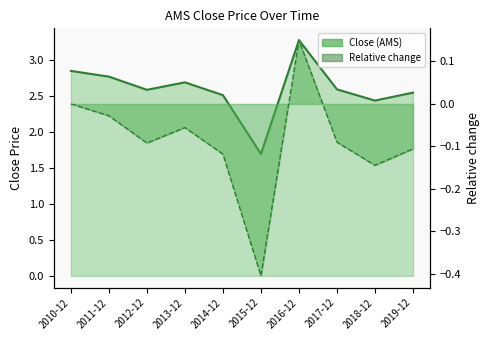

Rank the categories by value from lowest to highest.

2015-12, 2018-12, 2014-12, 2019-12, 2012-12, 2017-12, 2013-12, 2011-12, 2010-12, 2016-12